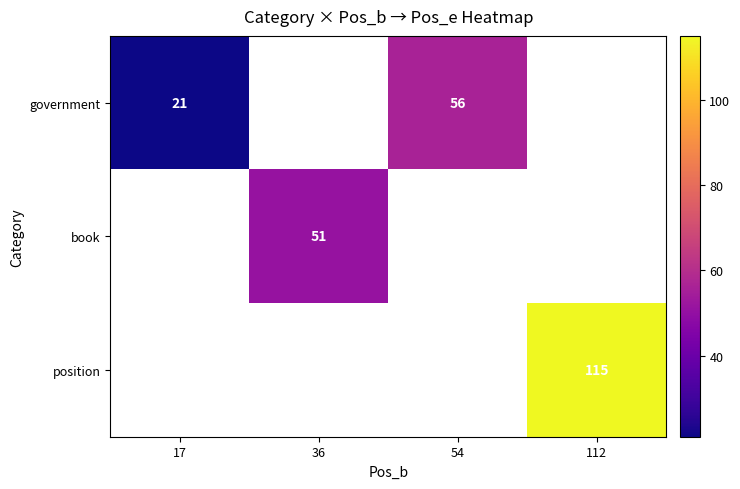

Which label corresponds to the smallest value in the chart?

17